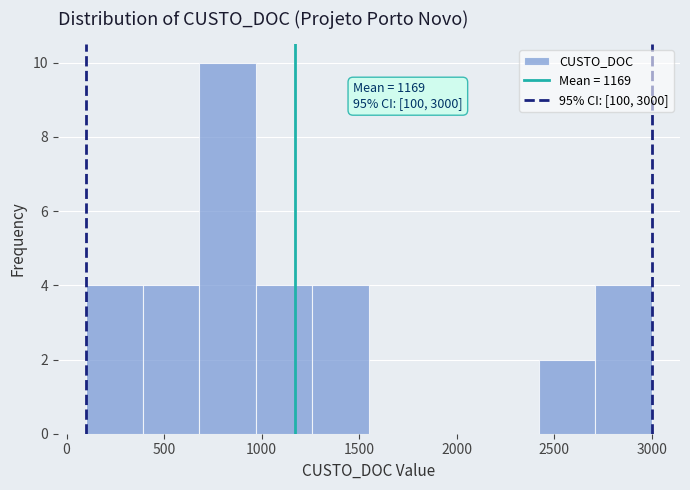

Over which range of the x-axis is the bar tallest?

680 to 970